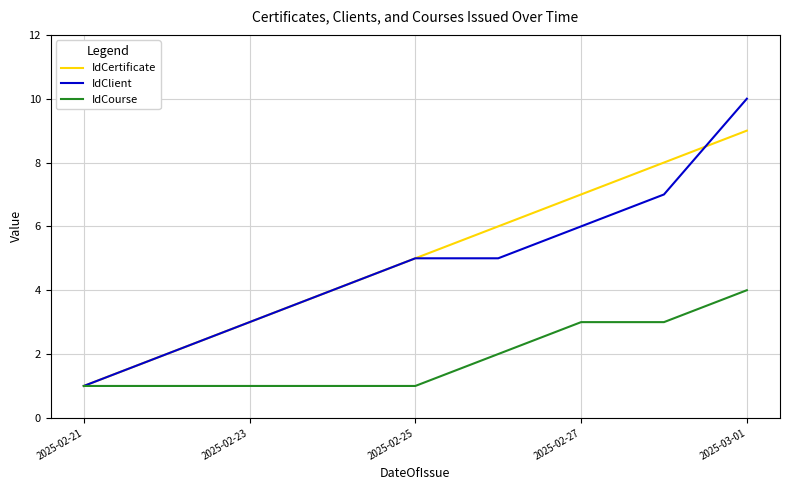

Count the IdClient values in the range 3 to 6.

5